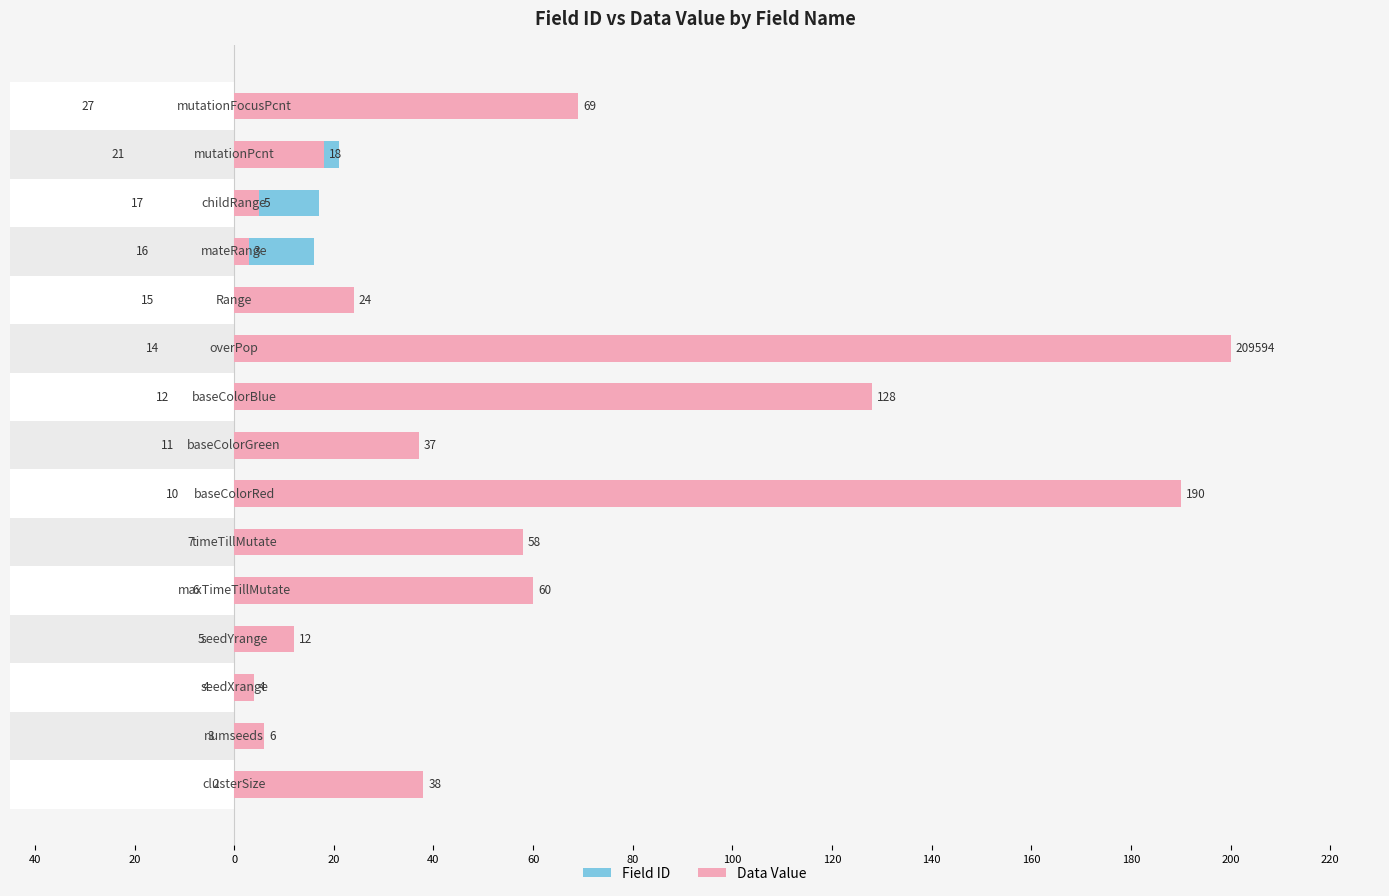

Which series has the largest total across all categories?

Data Value